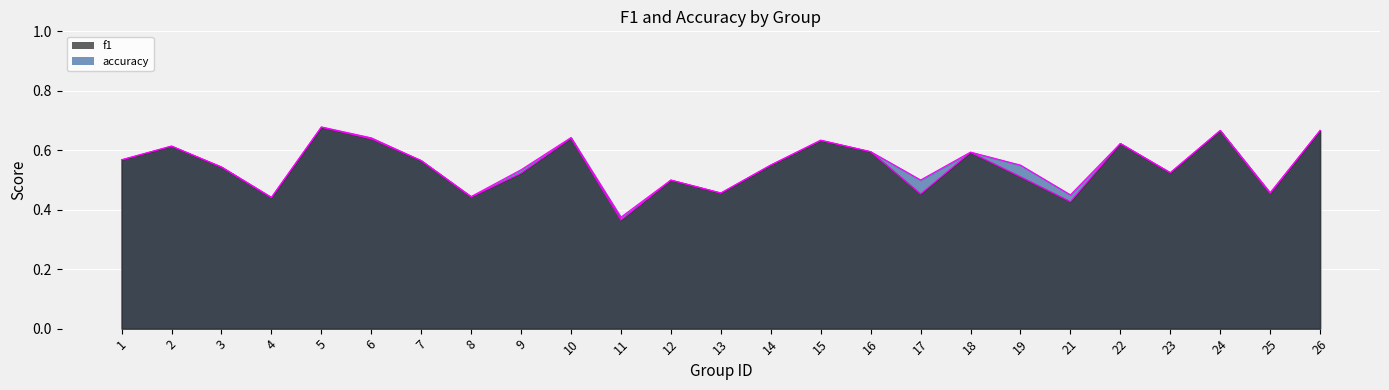

After their last crossing, which series has the higher values: f1_line or accuracy_line?

accuracy_line